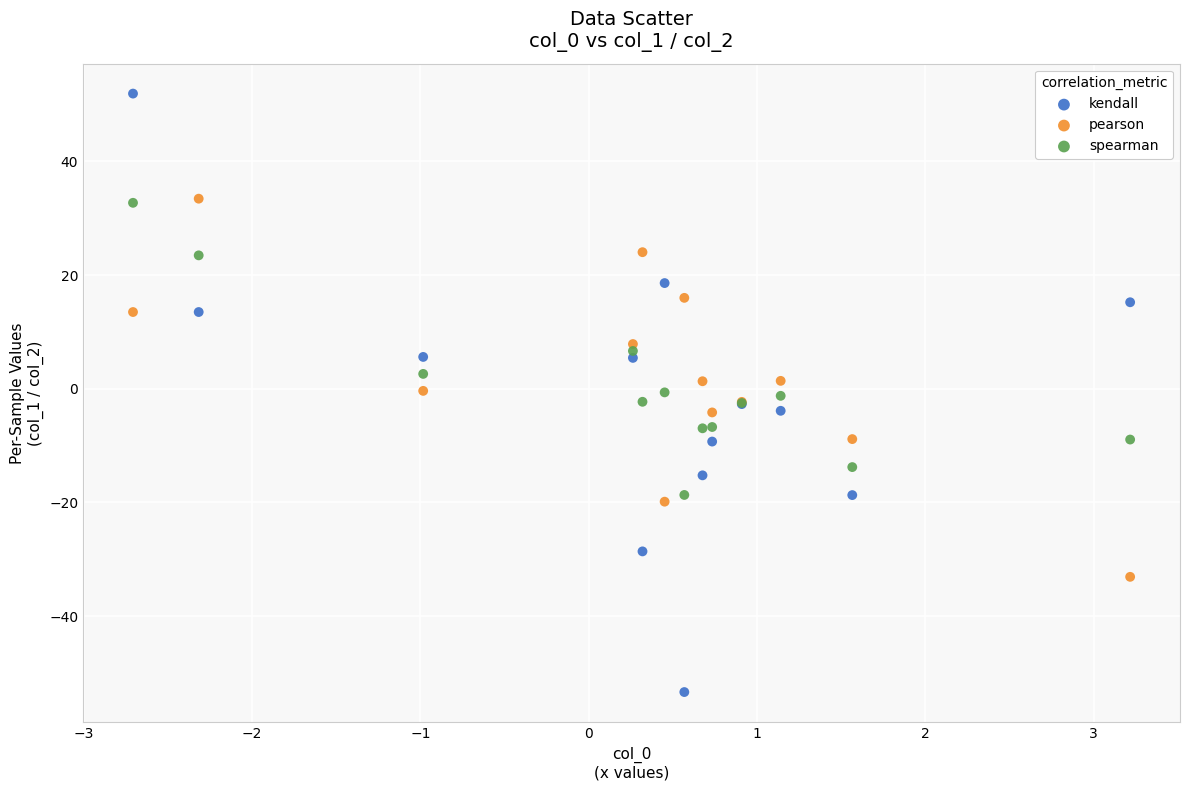

Which series reaches the minimum Y coordinate?

kendall